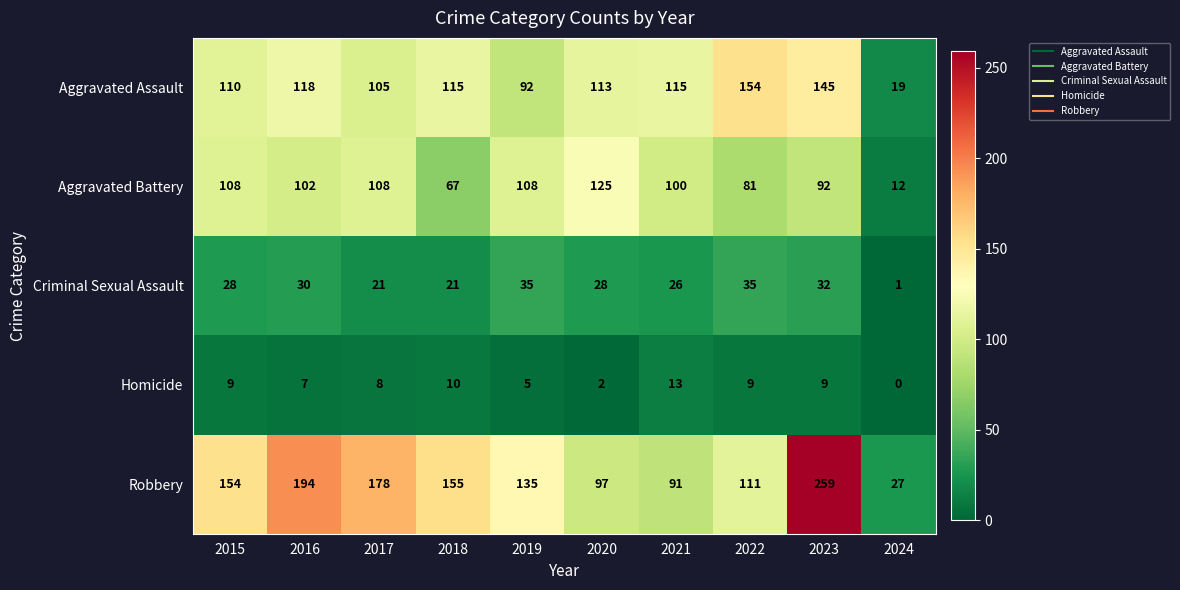

At how many categories does at least one series exceed 26?

10